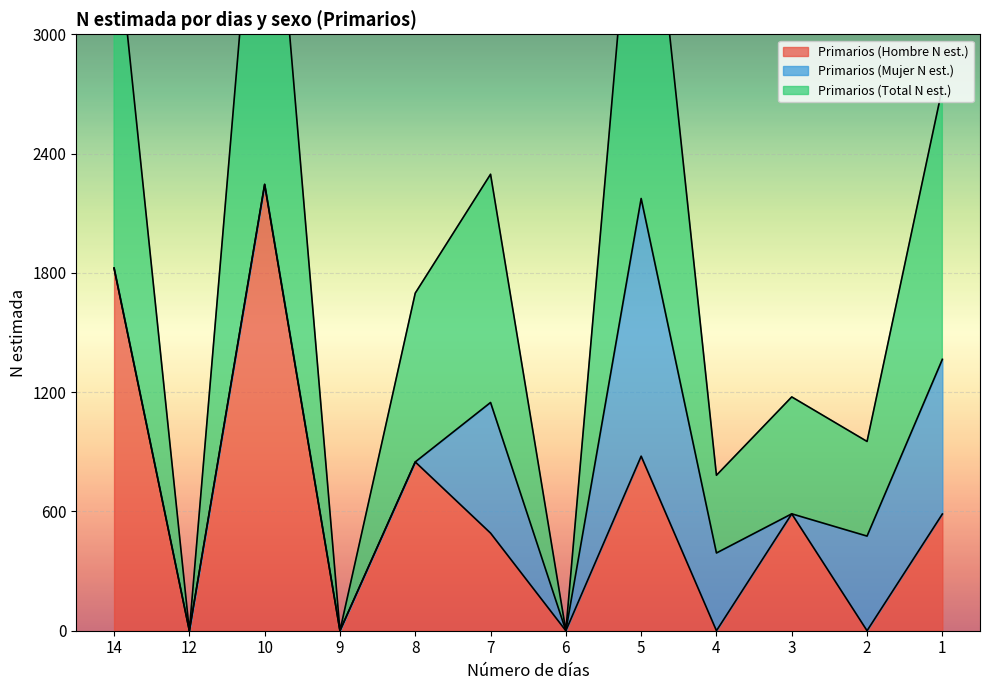

At how many categories does at least one series exceed 688?

9